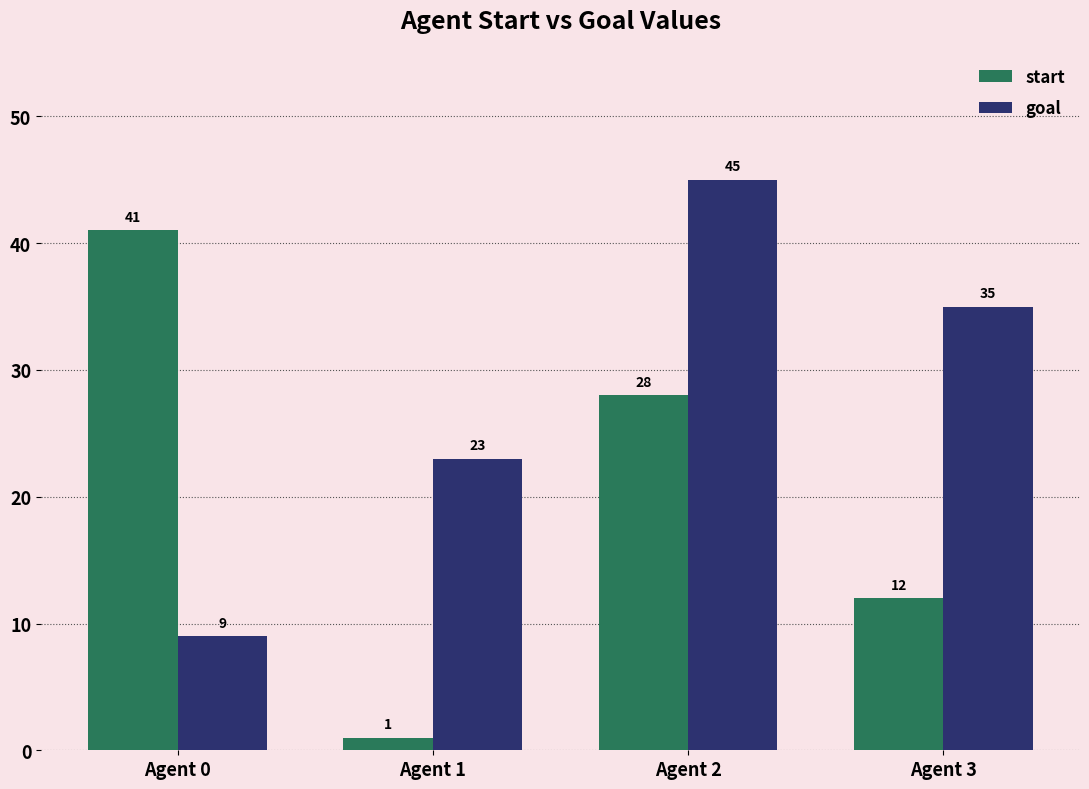

Is it true that goal equals 57 at Agent 3?

False